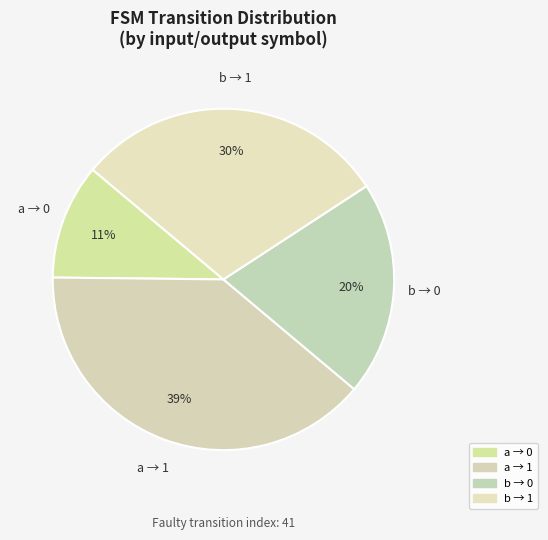

How many slices are in this pie chart?

4